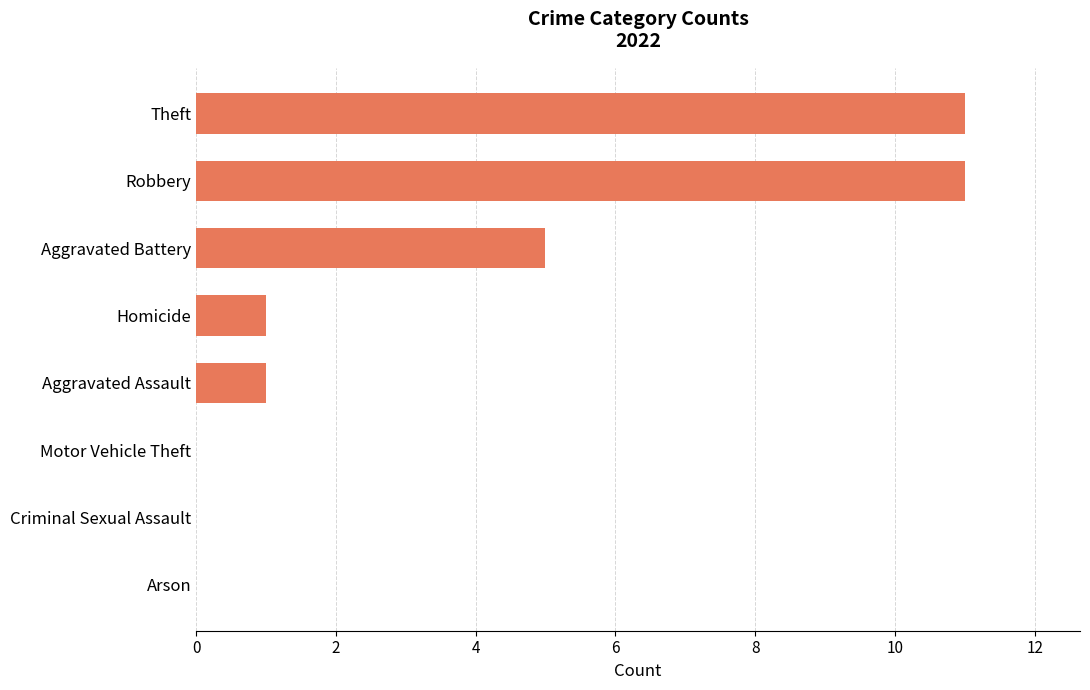

The value at Arson is 4. True or false?

False